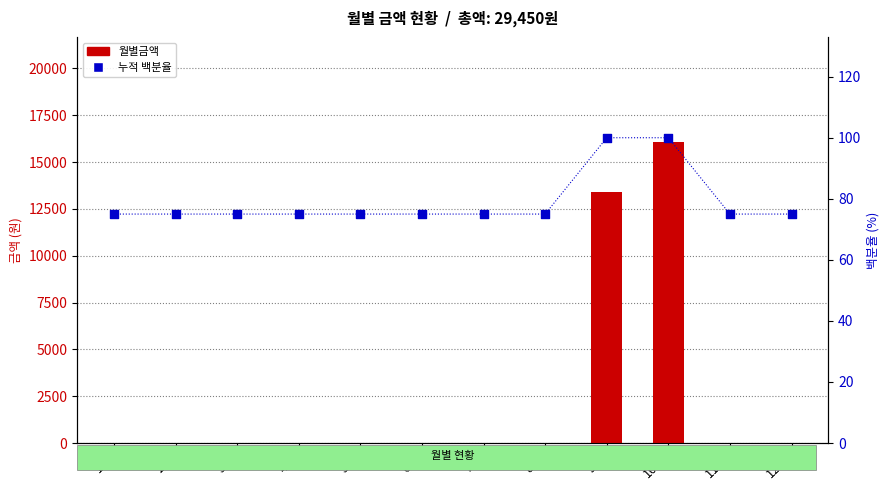

Which series reaches the minimum Y coordinate?

월별금액